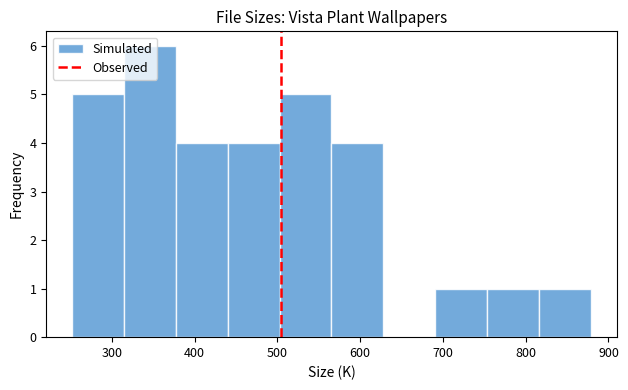

What is the height of the bar covering 500 to 570 on the x-axis? Neither the bar edges nor the heights are printed on the chart, so give them approximately, as read against the axes.

5